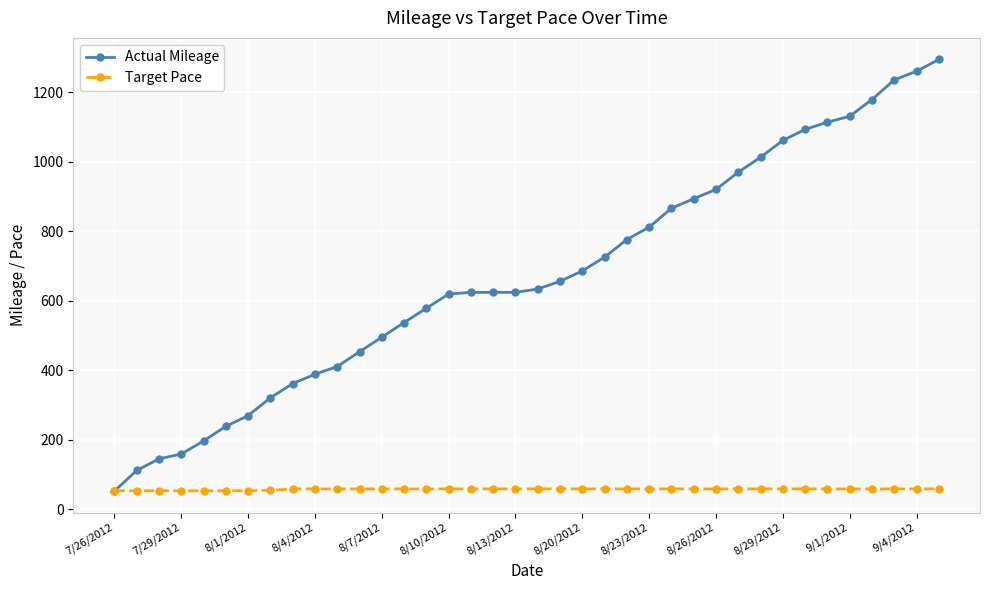

List the series in order of their overall mean, lowest first.

Target Pace, Actual Mileage